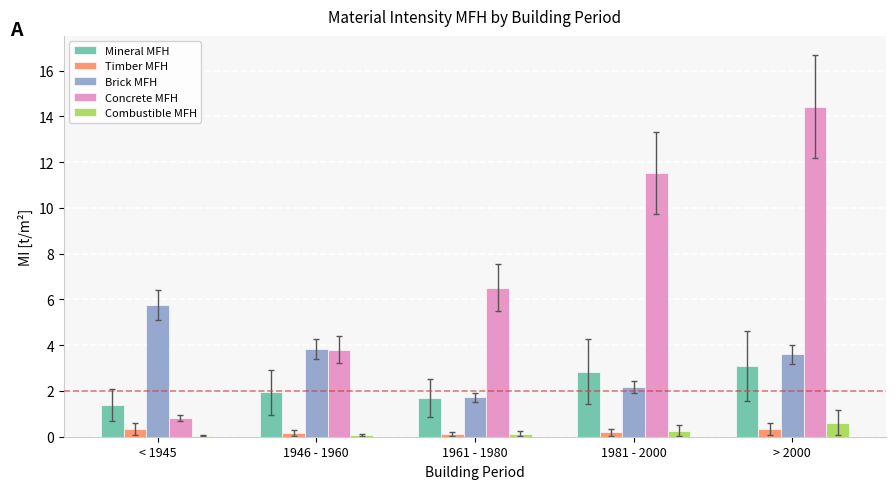

Which label corresponds to the largest value in the chart?

> 2000